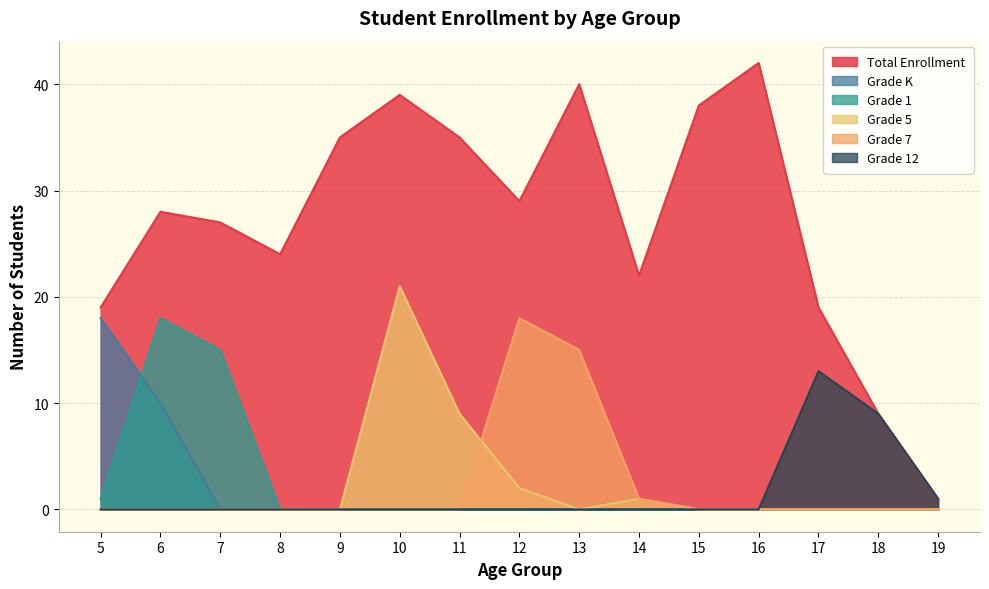

Rank the series at 7 from lowest to highest value.

Grade K, Grade 5, Grade 7, Grade 12, Grade 1, Total Enrollment